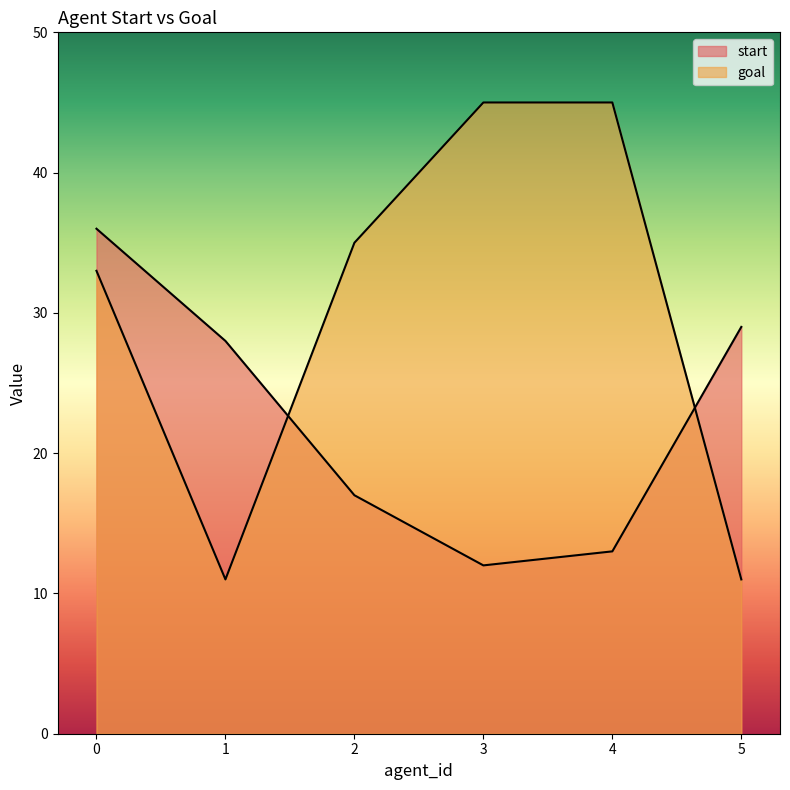

What are all the series names shown in the legend?

start, goal